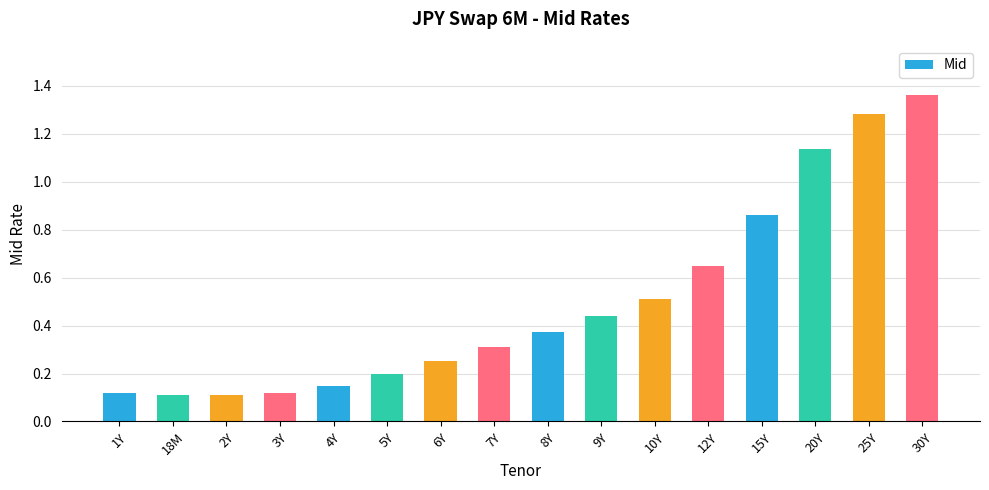

What is the sum of the values at 7Y and 9Y?

0.8